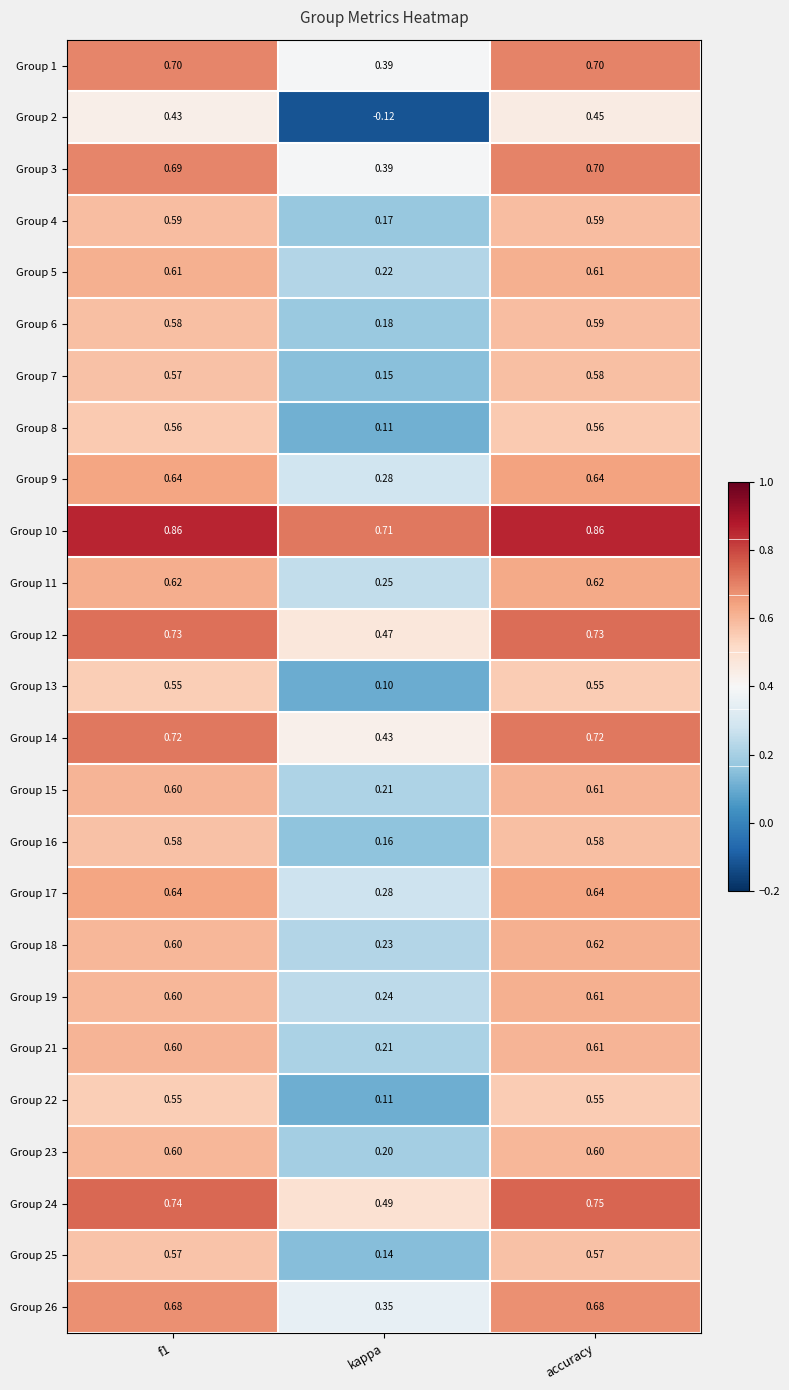

Which series changed the most between kappa and accuracy?

Group 2